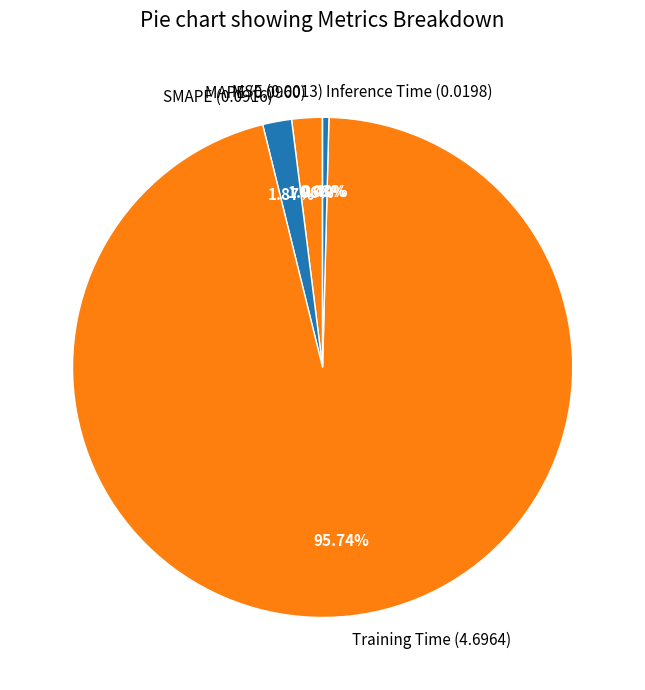

Which category has the biggest portion of the pie?

Training Time